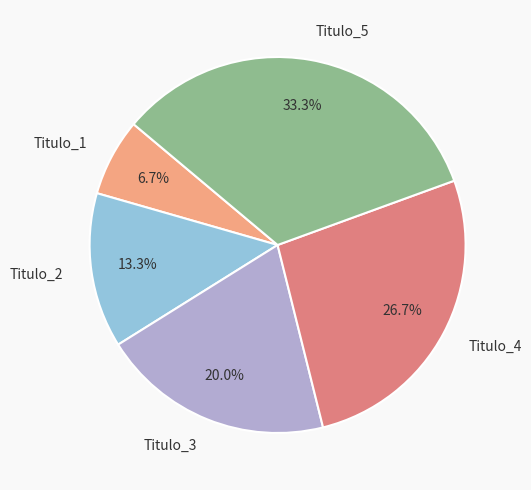

Which has a higher value, Titulo_5 or Titulo_2?

Titulo_5